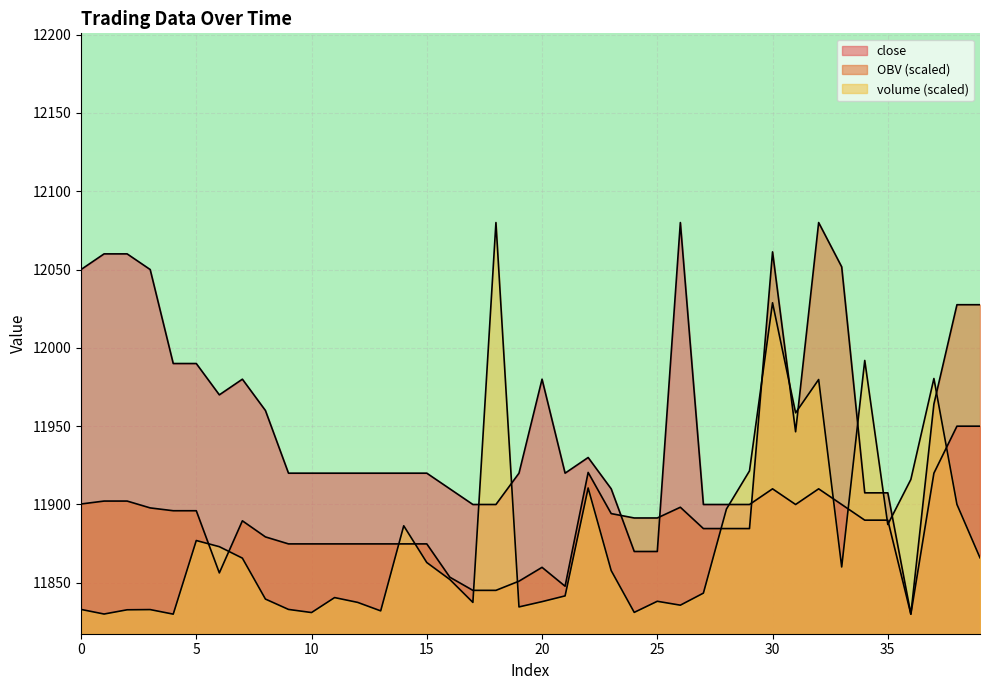

The value of OBV at 5 is 17294.1. True or false?

False